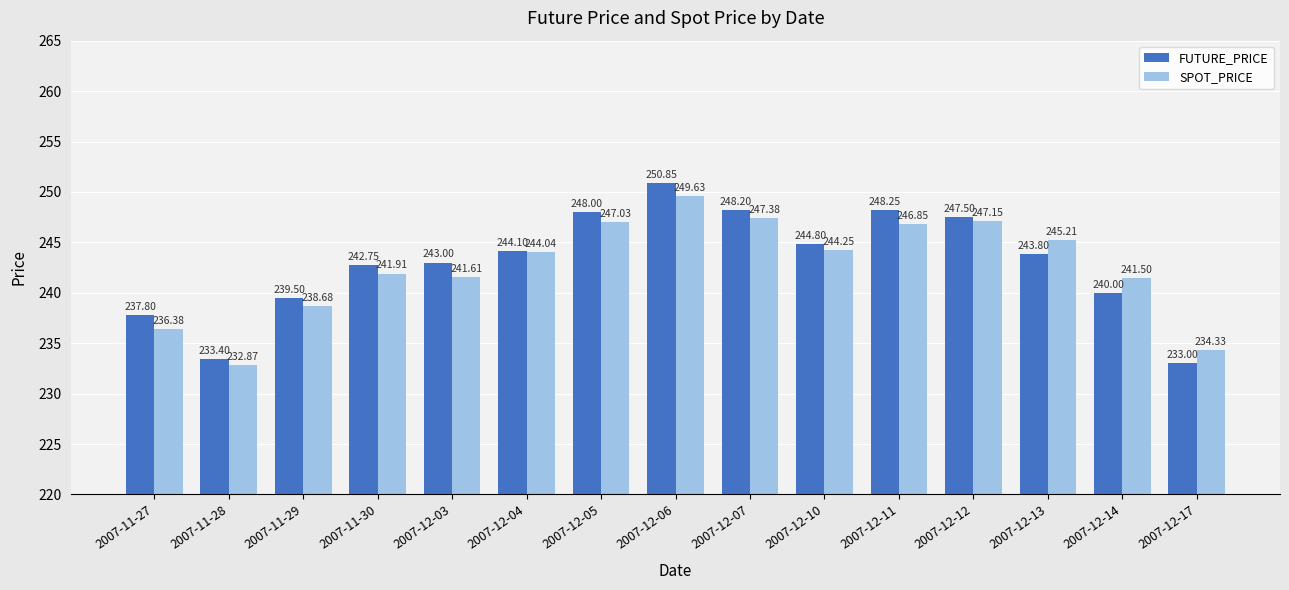

Where does the SPOT_PRICE series first go above 244?

2007-12-04